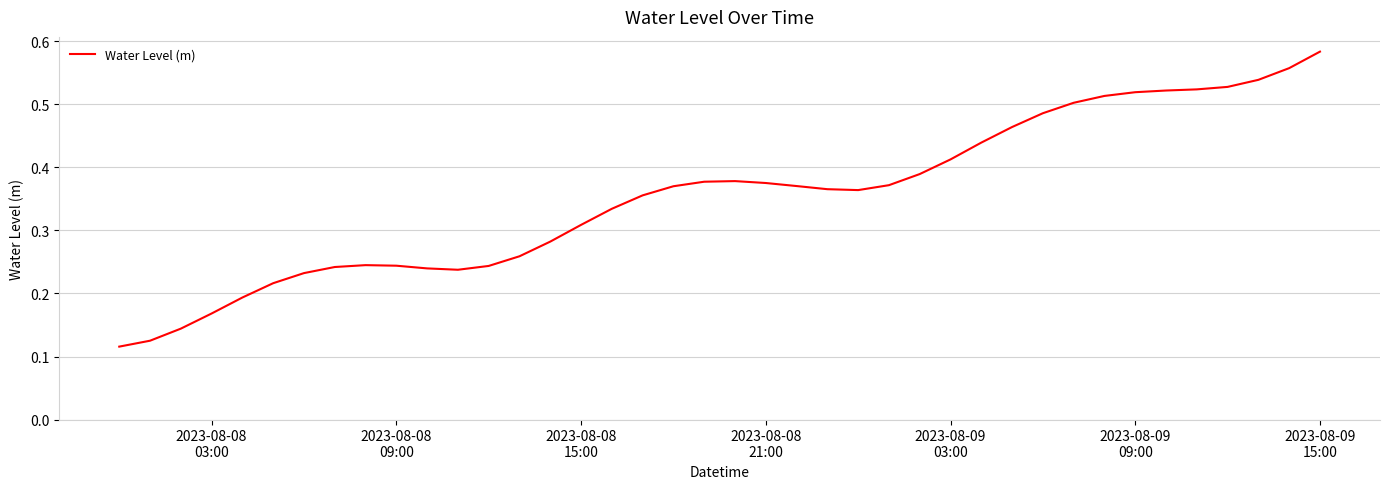

Does the chart display data point markers on the line(s)?

No